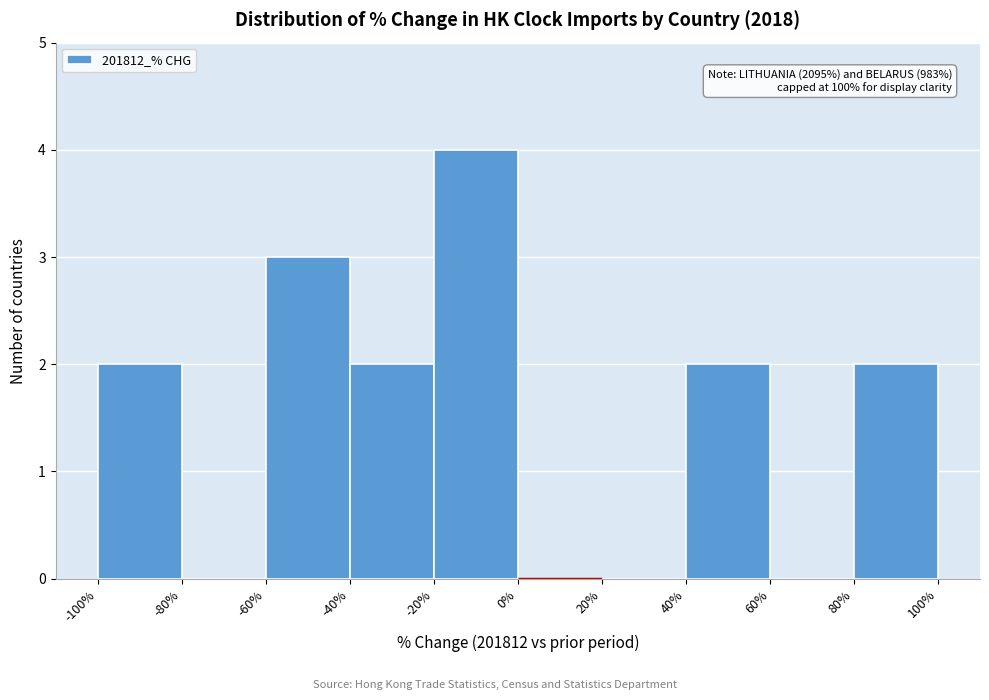

Which range on the x-axis has the tallest bar?

-20% to 0%